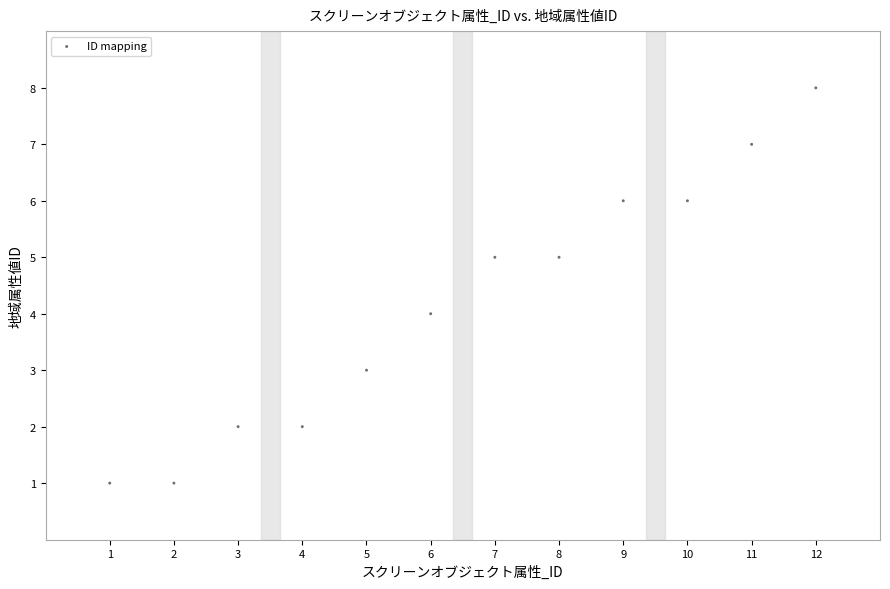

What is the range of X values (max minus min)?

11